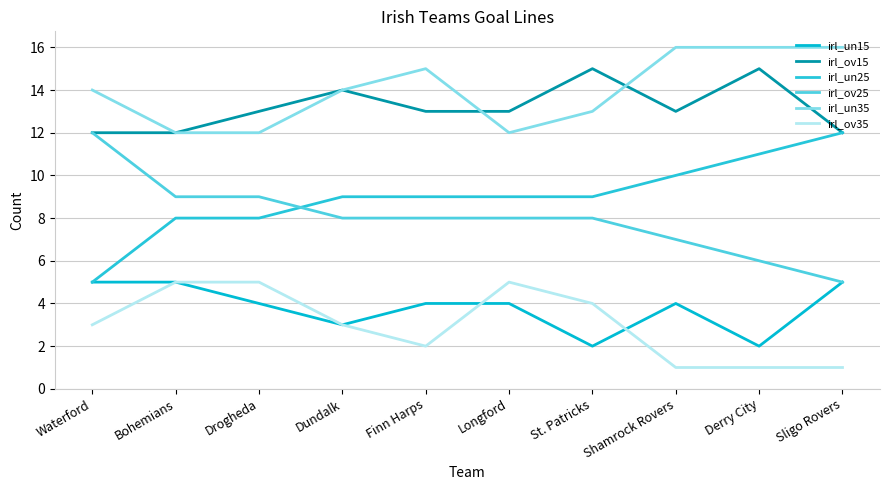

How many lines are shown in the chart?

6